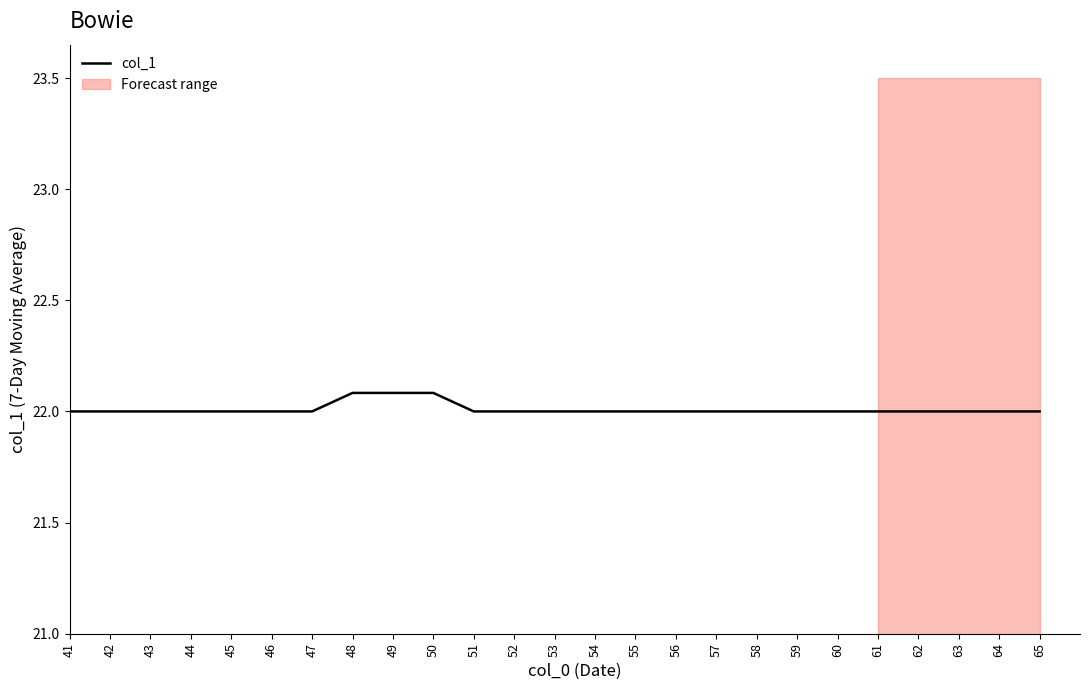

What is the difference between the maximum and minimum values?

0.1